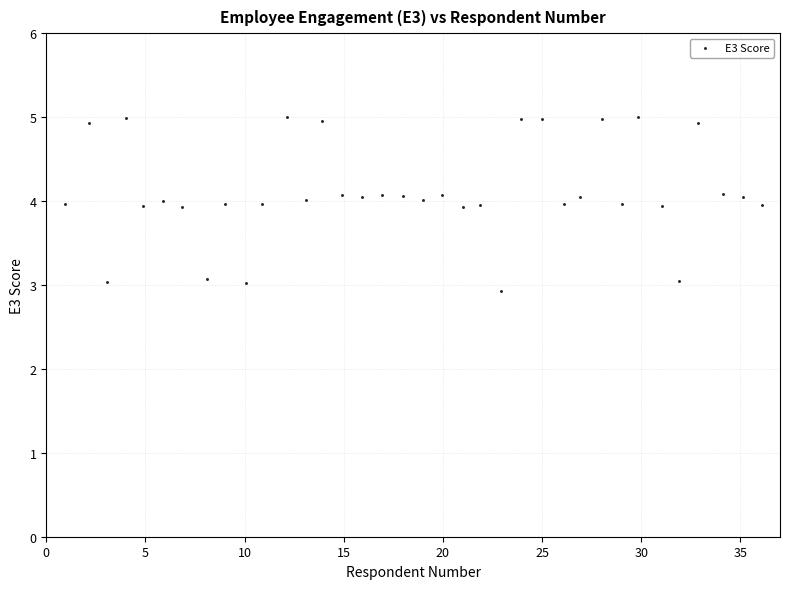

What is the range of Y values (max minus min)?

2.1